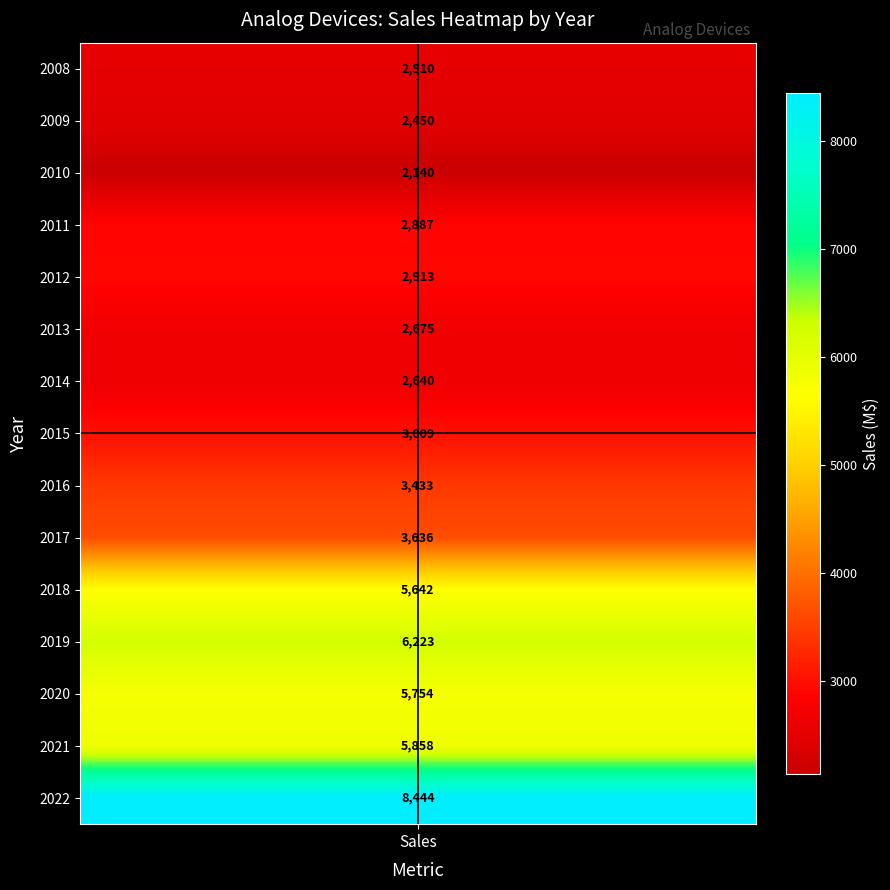

What is the difference between the second highest and second lowest values?

3773